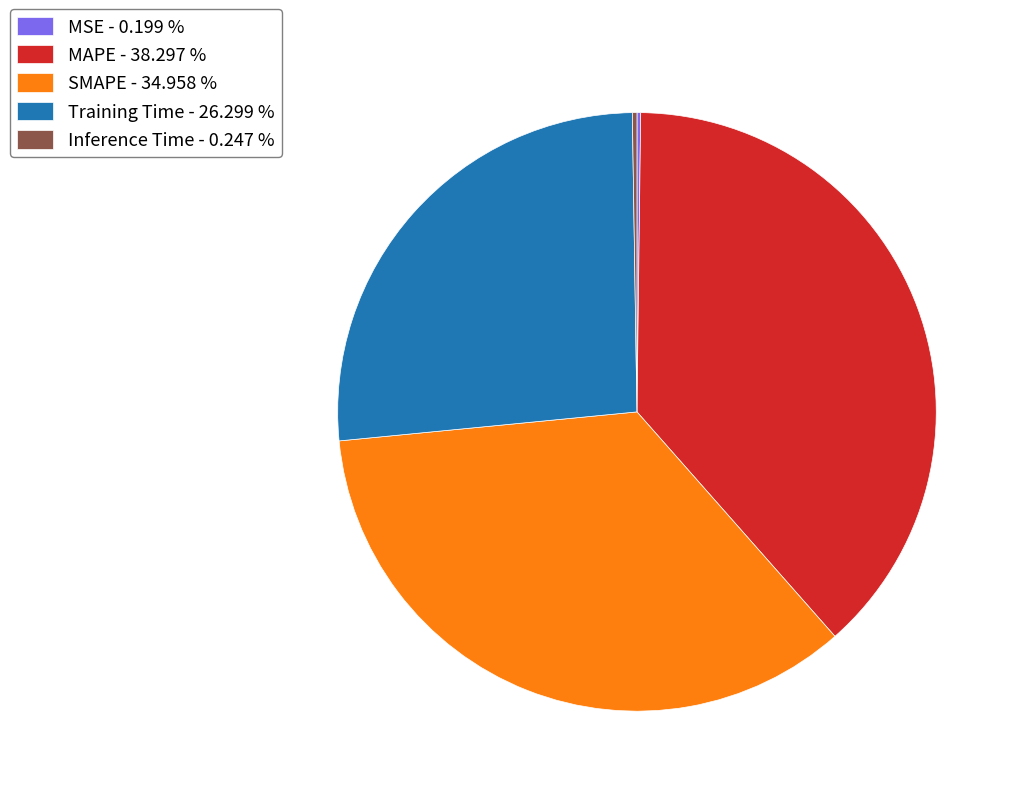

Is there a majority slice in this chart?

No